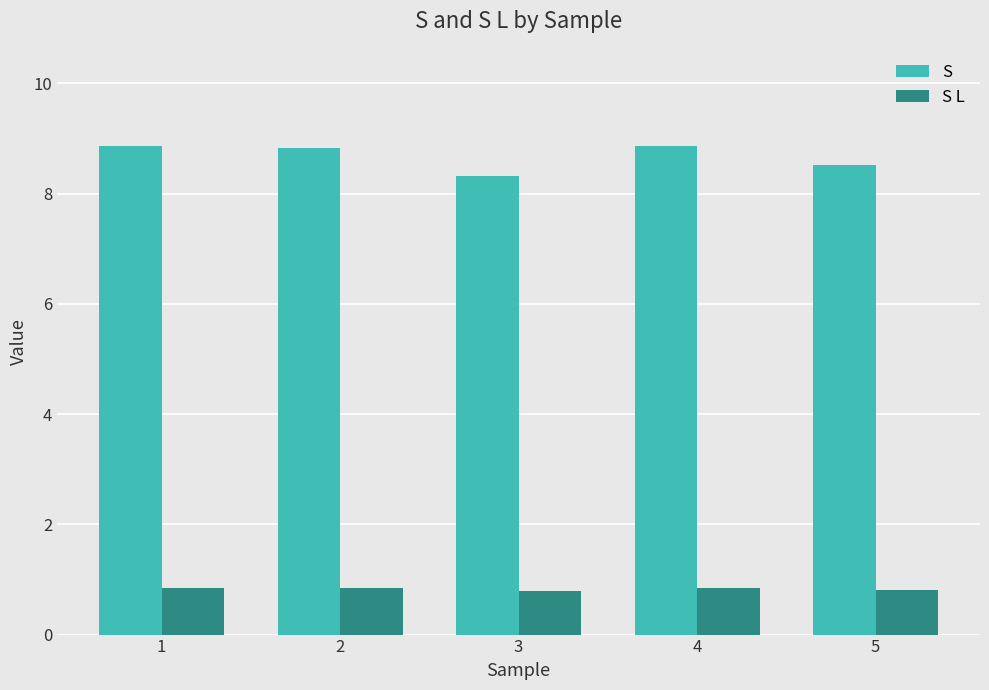

What value does the S series have at 5?

8.5